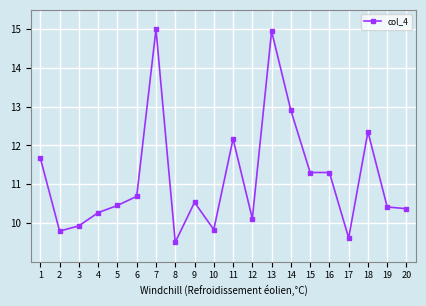

At which category does the data reach its first local peak?

7